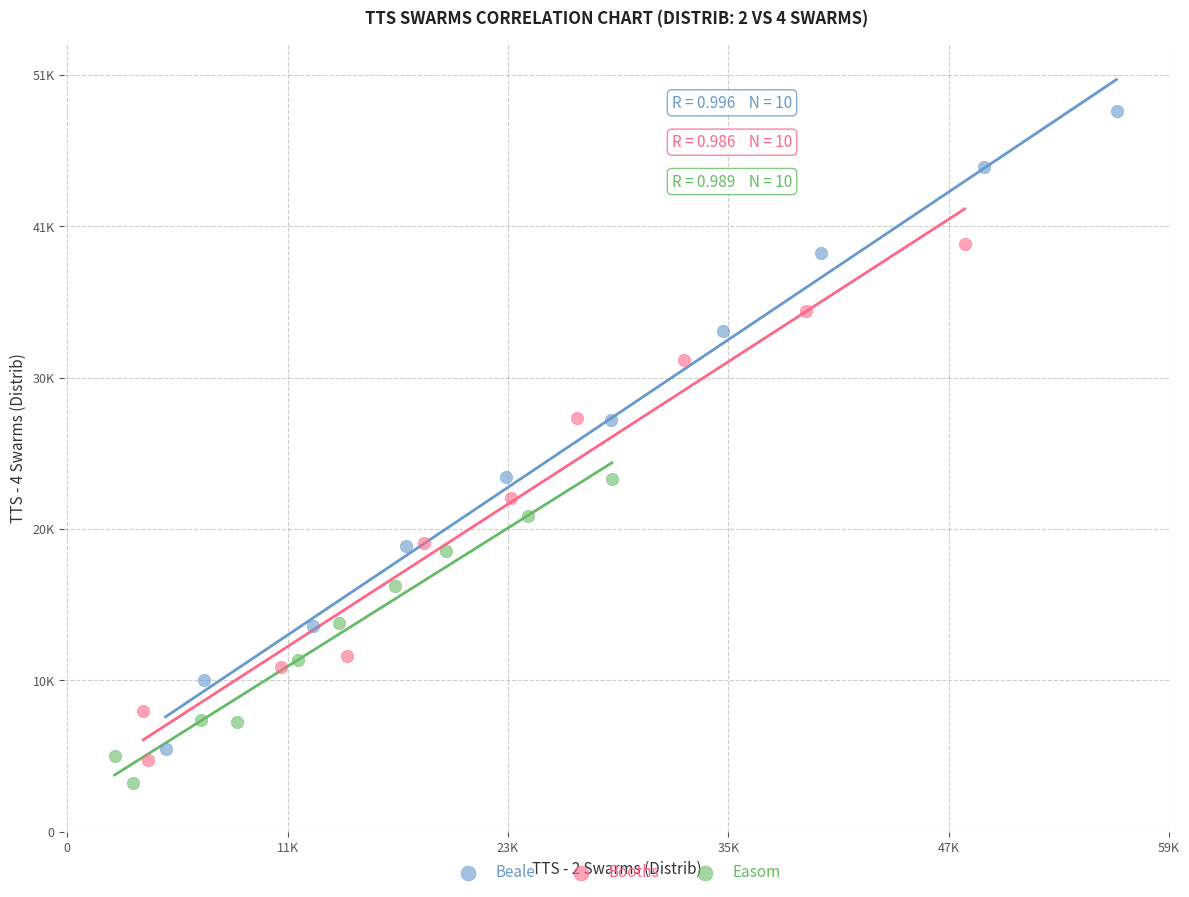

What are all the series names shown in the legend?

Beale, Booths, Easom